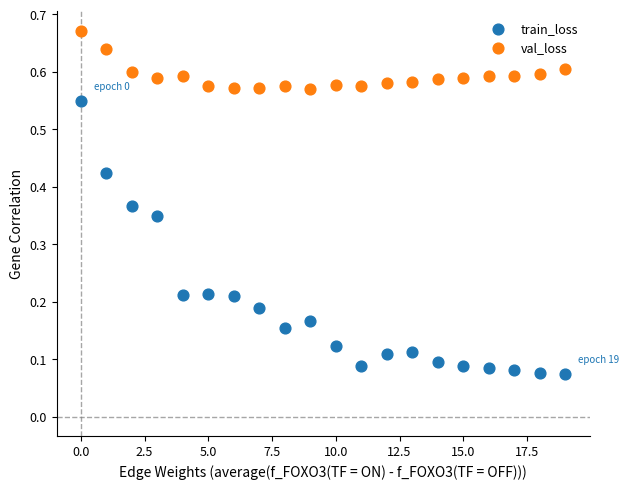

Which series has the largest Y range (max minus min)?

train_loss